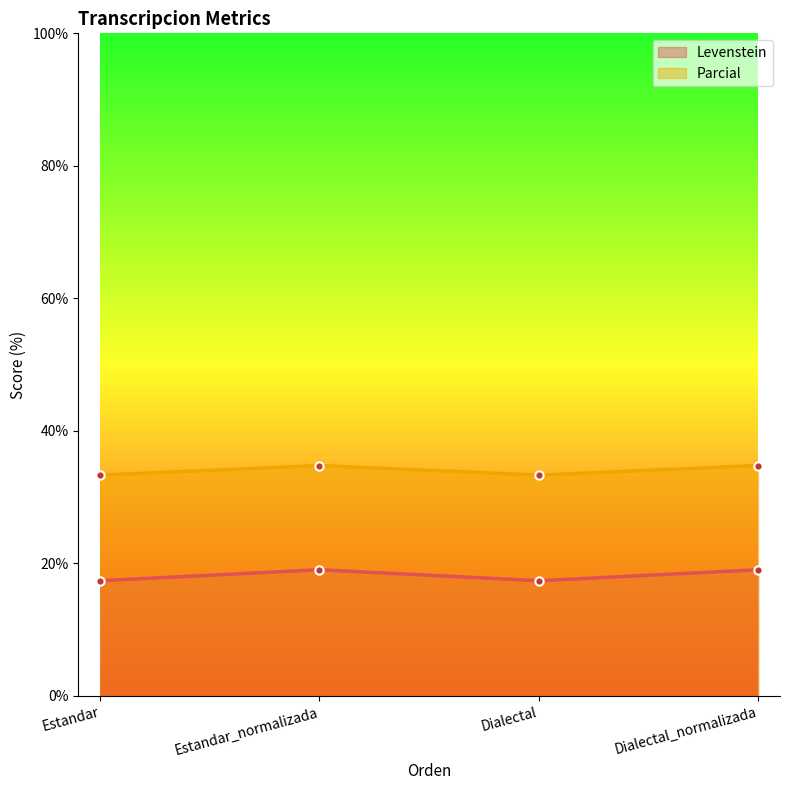

Between Dialectal and Dialectal_normalizada, which series saw the biggest shift?

Levenstein